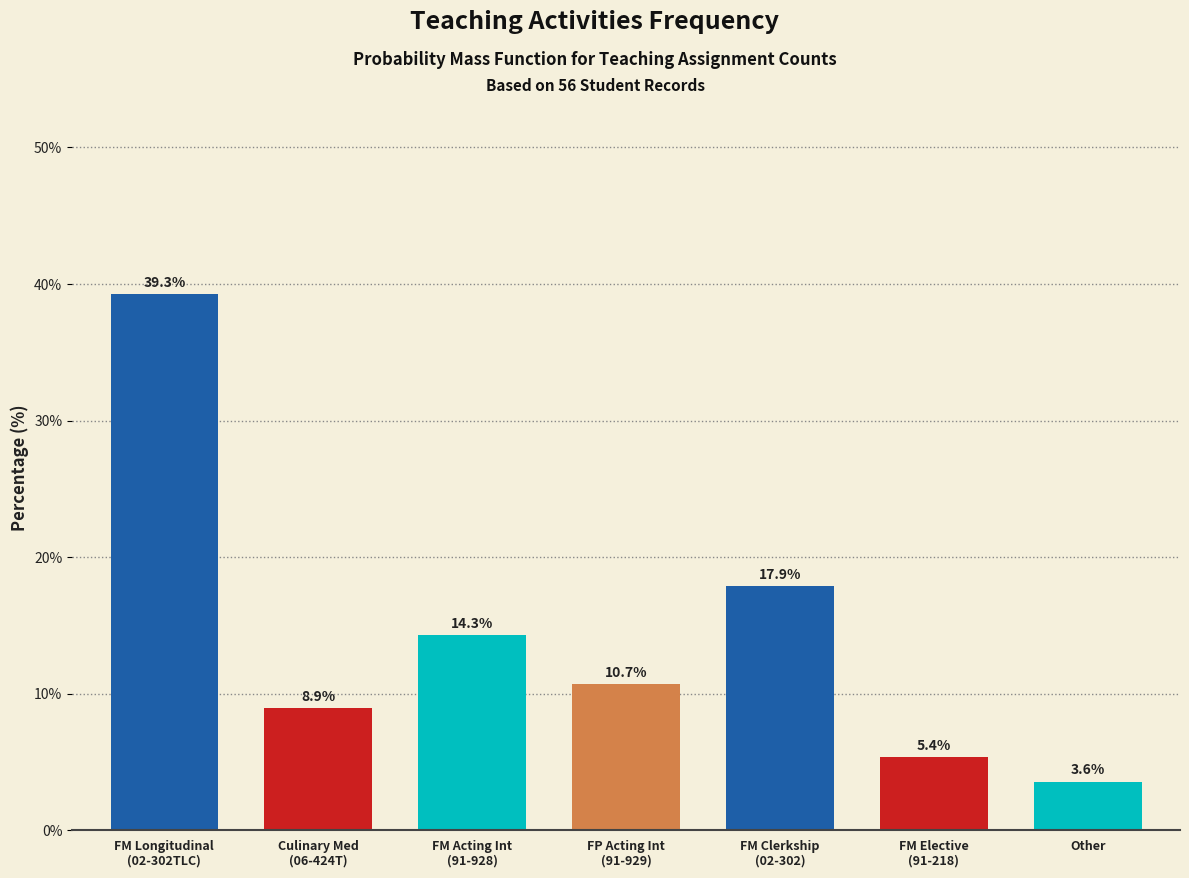

Reading left to right, extract all data points from this chart.

39.3	8.9	14.3	10.7	17.9	5.4	3.6